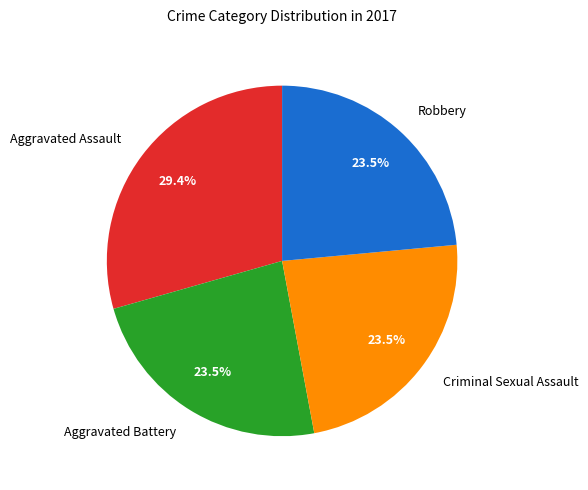

What is the largest slice in the pie chart?

Aggravated Assault